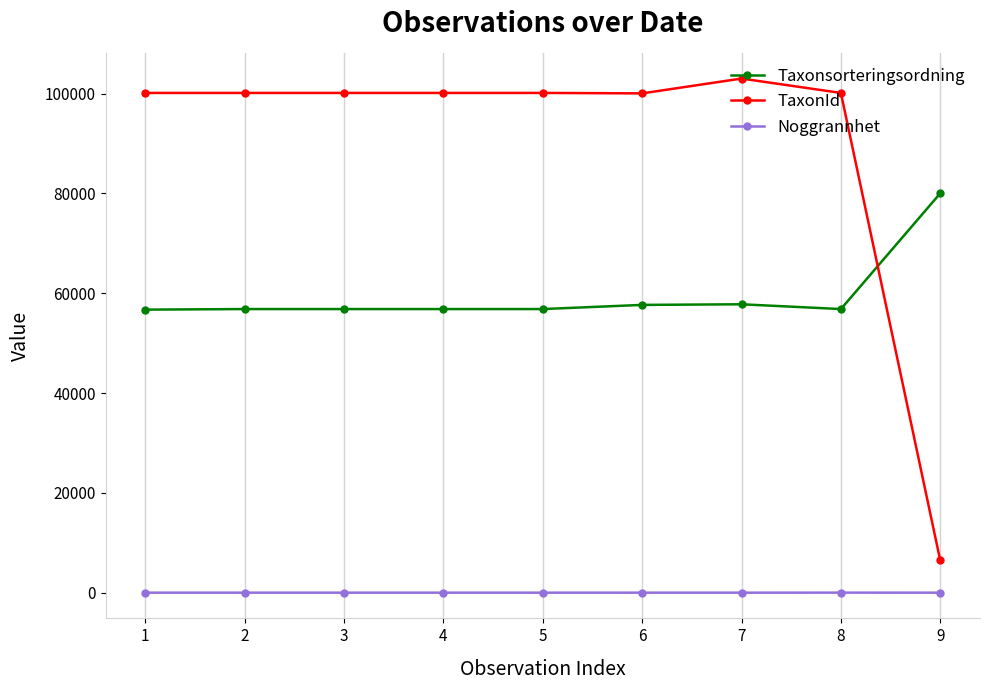

How many series are shown in this chart?

3